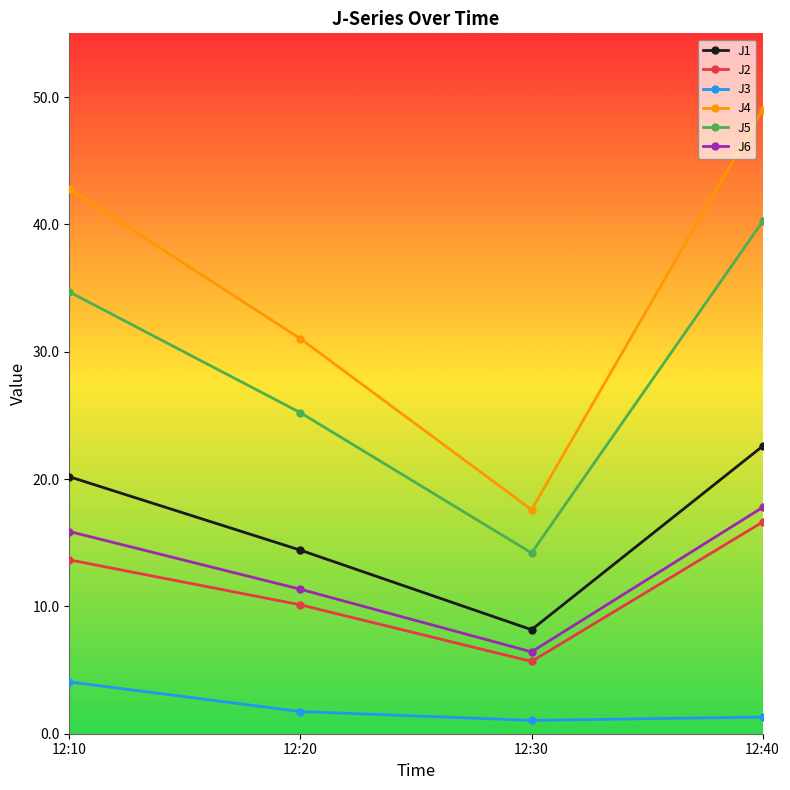

Which series has the largest total across all categories?

J4